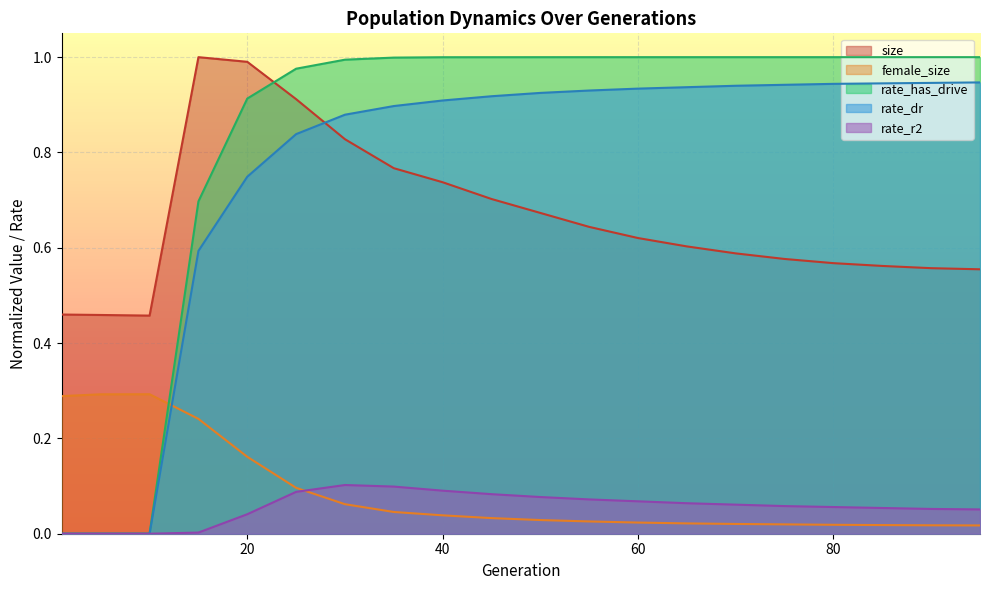

Which series has the largest total across all categories?

rate_has_drive